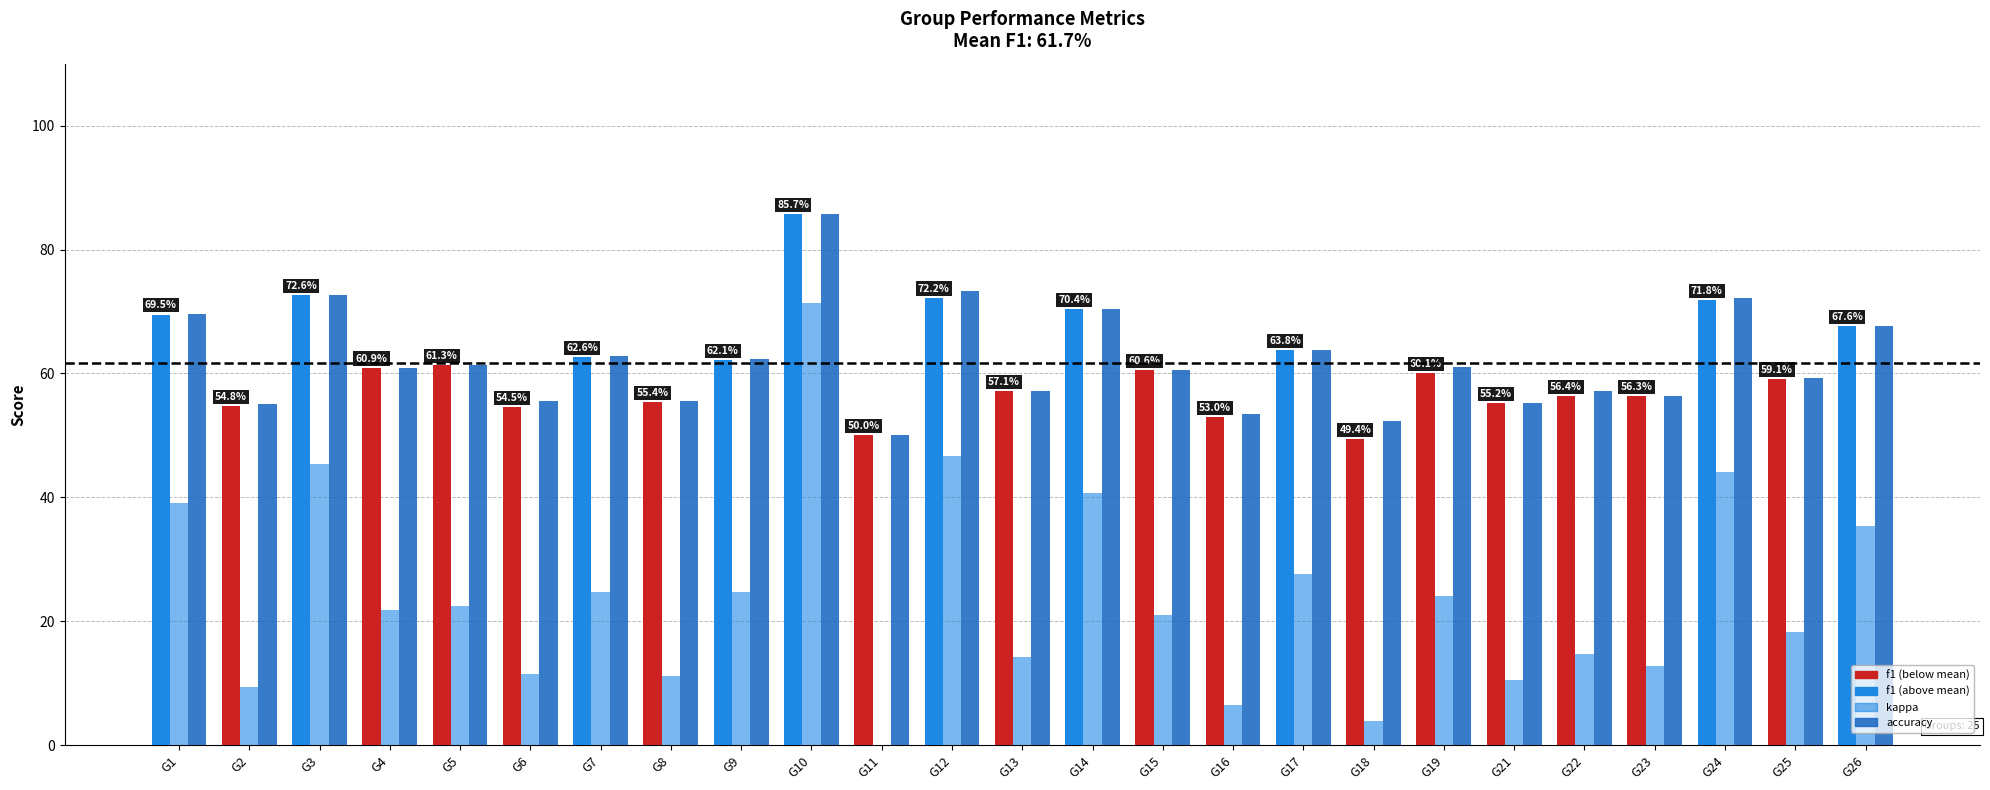

Reading left to right, list all the values displayed in this chart.

f1: 0.7	0.5	0.7	0.6	0.6	0.5	0.6	0.6	0.6	0.9	0.5	0.7	0.6	0.7	0.6	0.5	0.6	0.5	0.6	0.6	0.6	0.6	0.7	0.6	0.7
kappa: 0.4	0.1	0.5	0.2	0.2	0.1	0.2	0.1	0.2	0.7	0.0	0.5	0.1	0.4	0.2	0.1	0.3	0.0	0.2	0.1	0.1	0.1	0.4	0.2	0.4
accuracy: 0.7	0.6	0.7	0.6	0.6	0.6	0.6	0.6	0.6	0.9	0.5	0.7	0.6	0.7	0.6	0.5	0.6	0.5	0.6	0.6	0.6	0.6	0.7	0.6	0.7